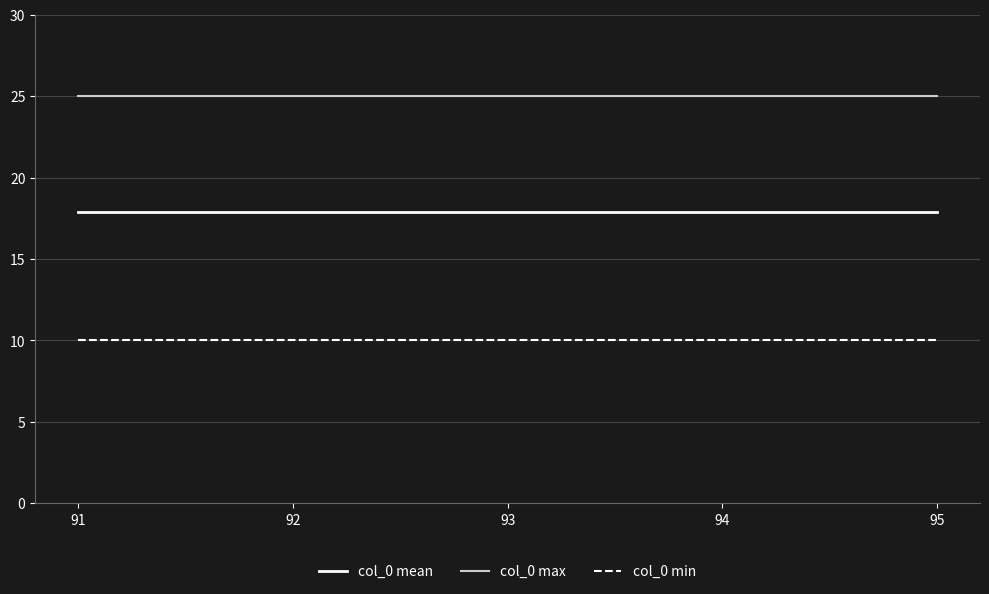

True or false: col_0 max and col_0 min intersect in this chart.

False